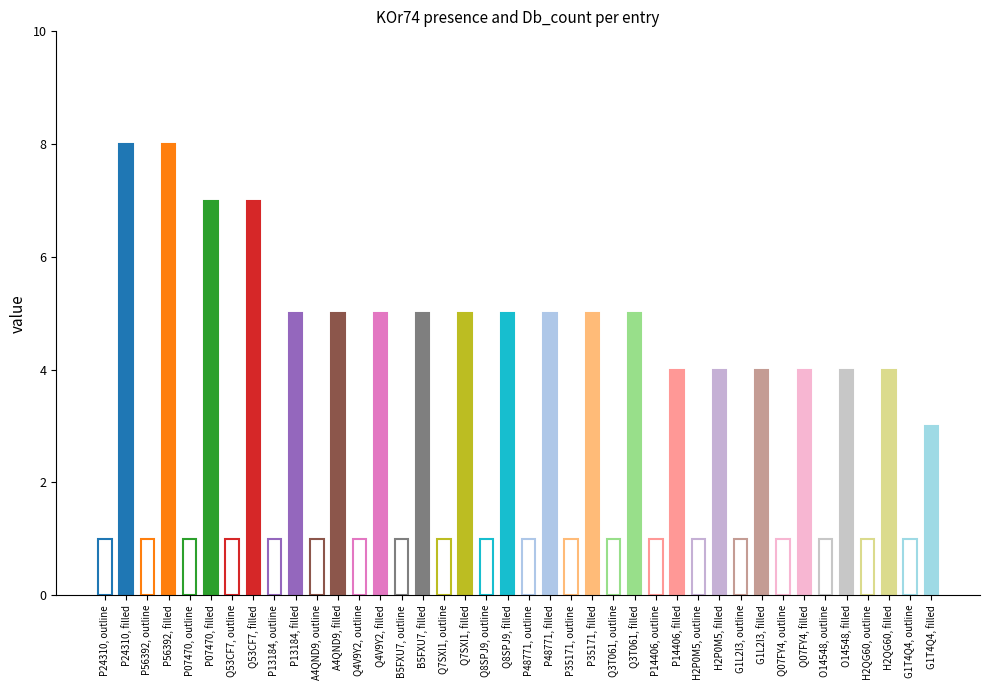

True or false: KOr74 has a value of 1 at Q53CF7.

True